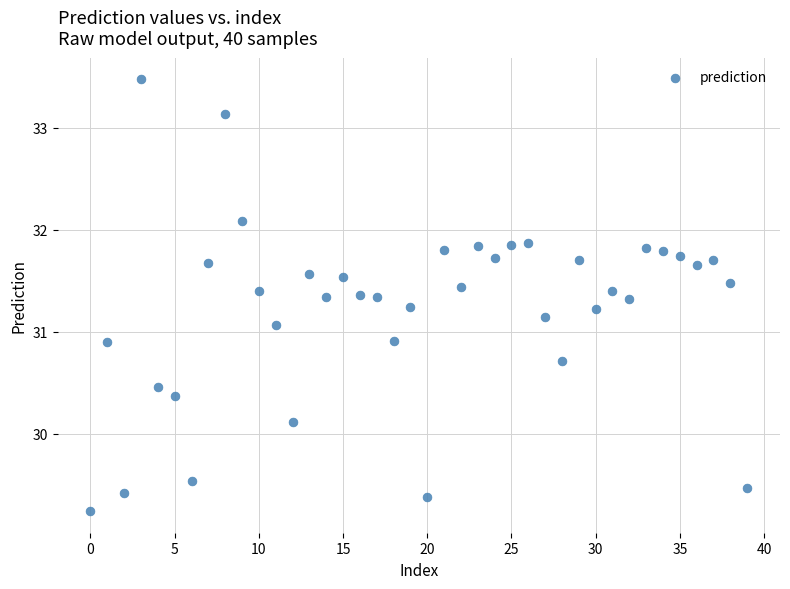

Count the number of points in this scatter plot.

40